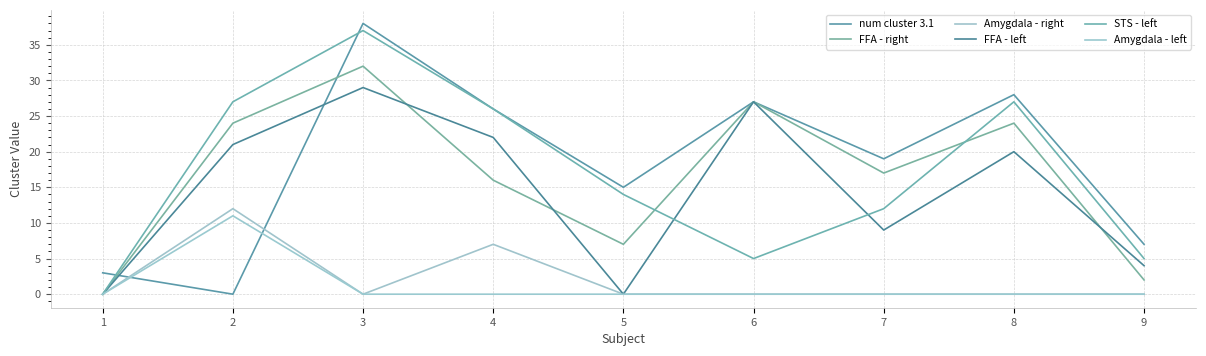

Is the value of Amygdala - left at 7 greater than the value of STS - left at 5?

No